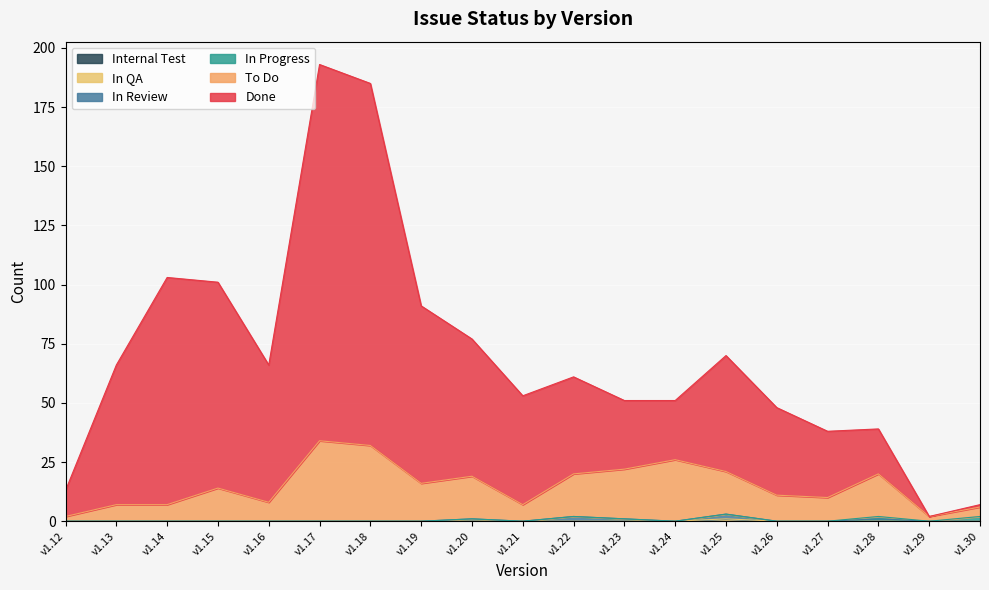

How many lines are shown in the chart?

6